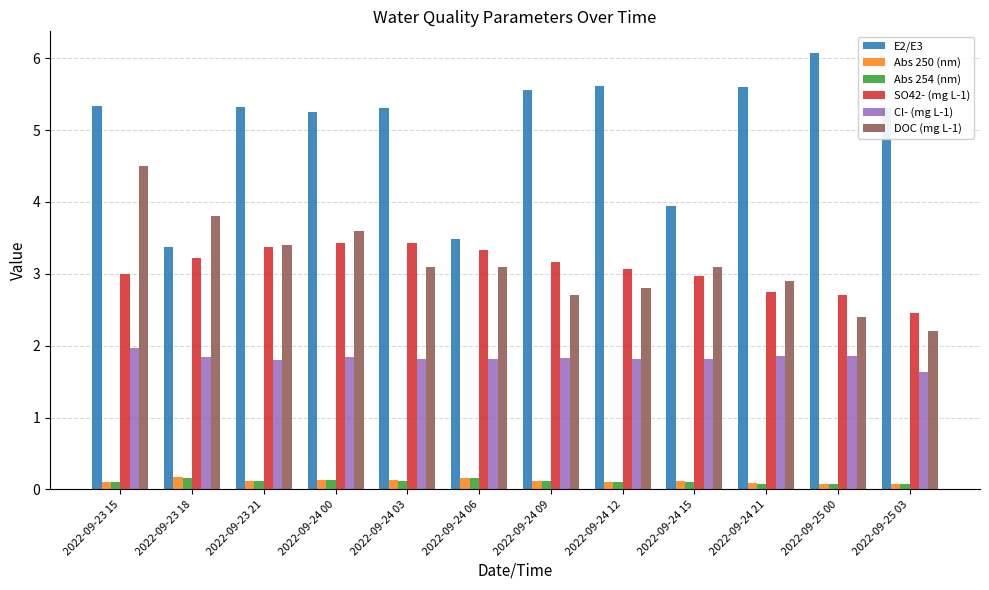

How many Abs 254 (nm) values are between 0 and 1?

12